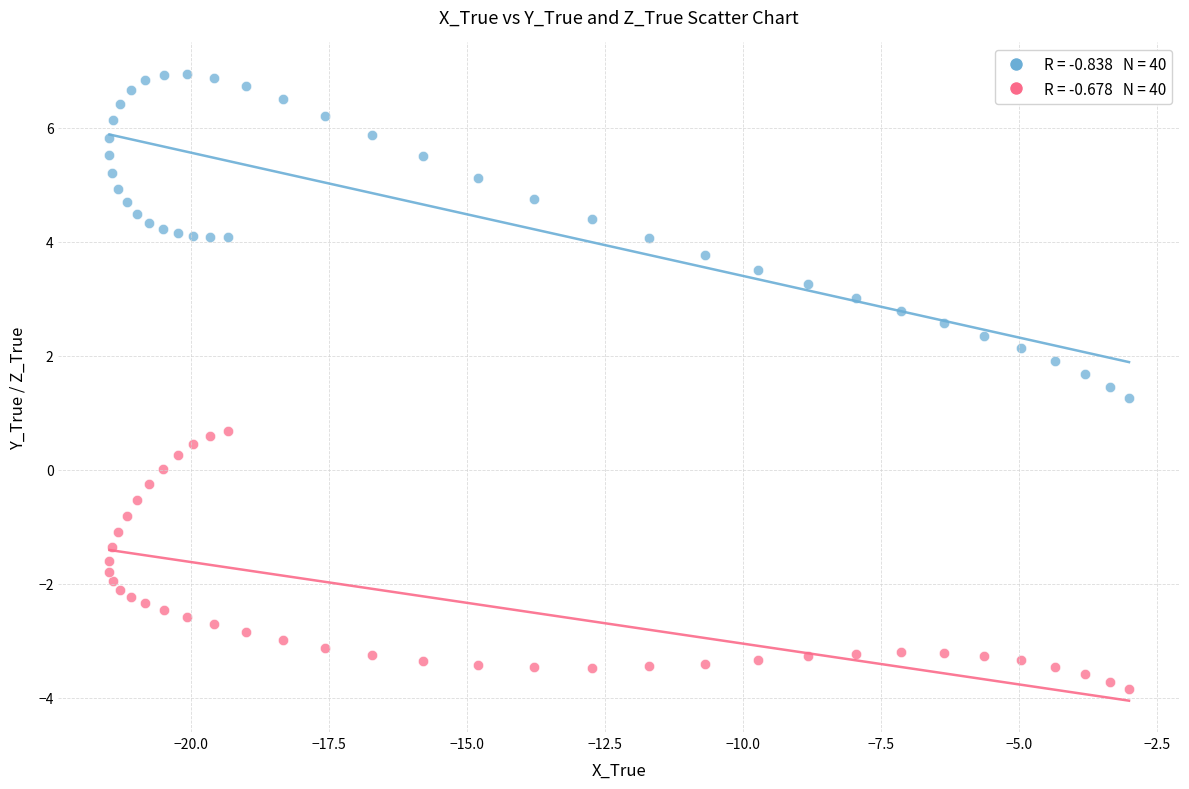

Across all data points, what is the range of X values (max minus min)?

18.5